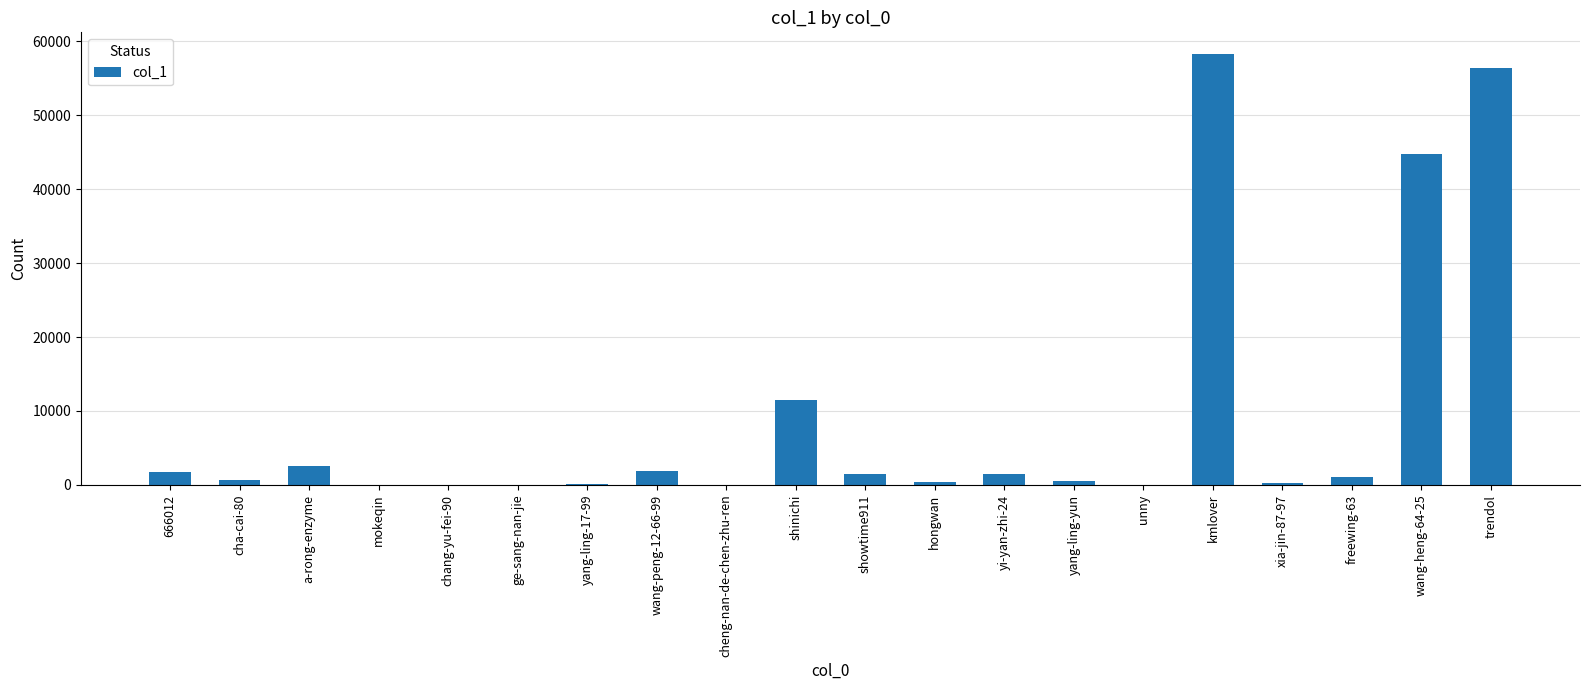

What is the sum of the values at trendol and cha-cai-80?

57055